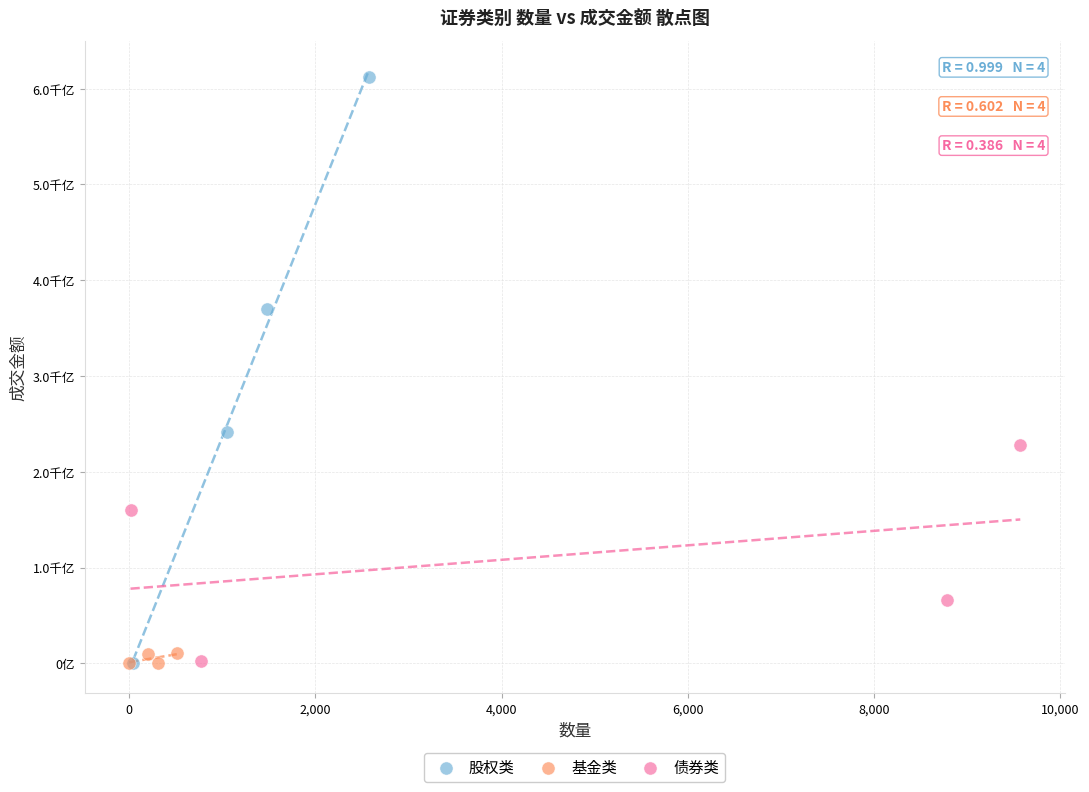

What are all the series names shown in the legend?

股权类, 基金类, 债券类